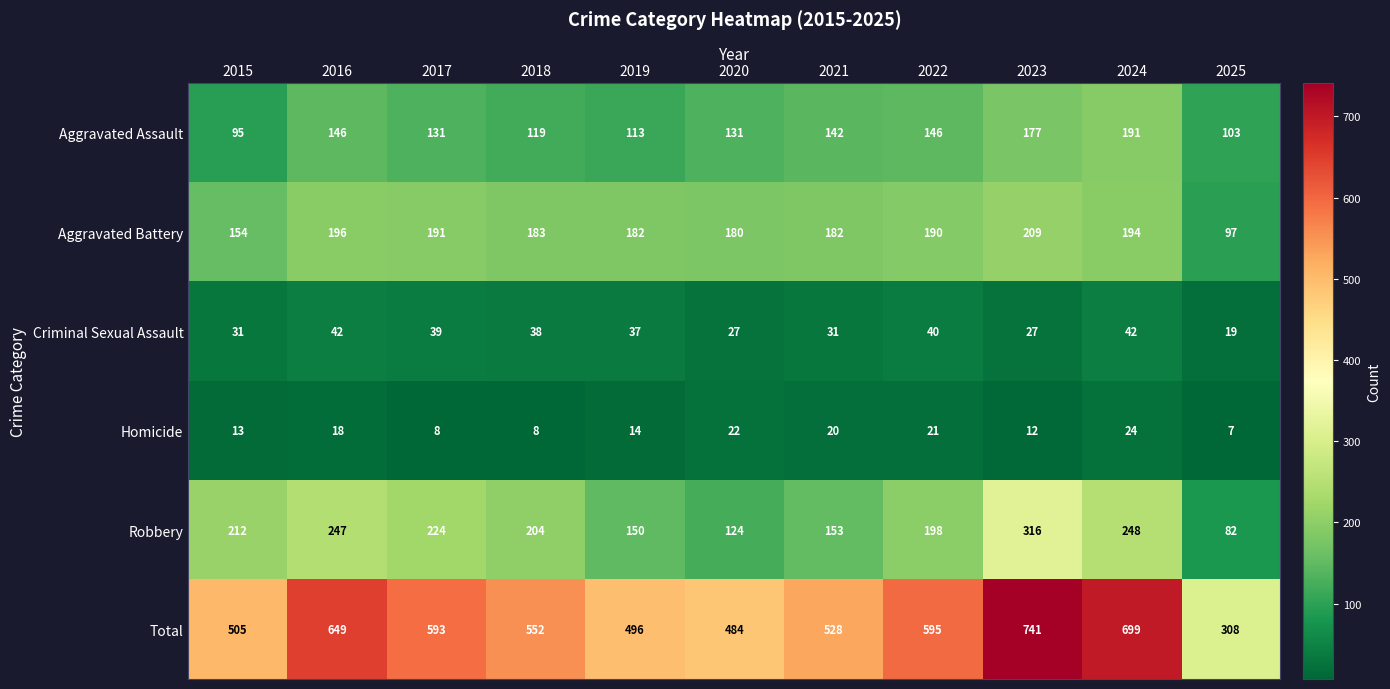

Which series has the largest total across all categories?

Total